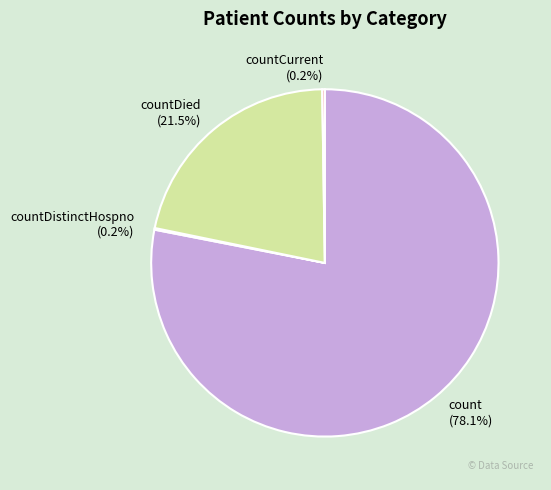

Which category has the biggest portion of the pie?

count